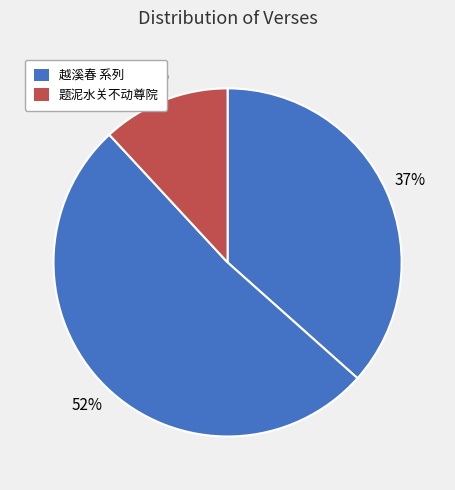

What is the smallest slice in the pie chart?

题泥水关不动尊院